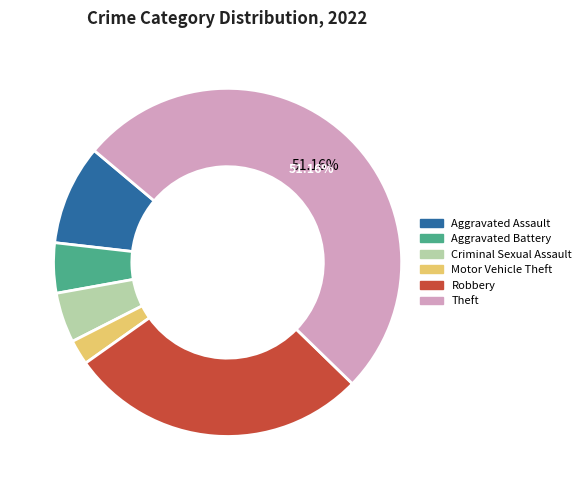

Which category has the biggest portion of the pie?

Theft